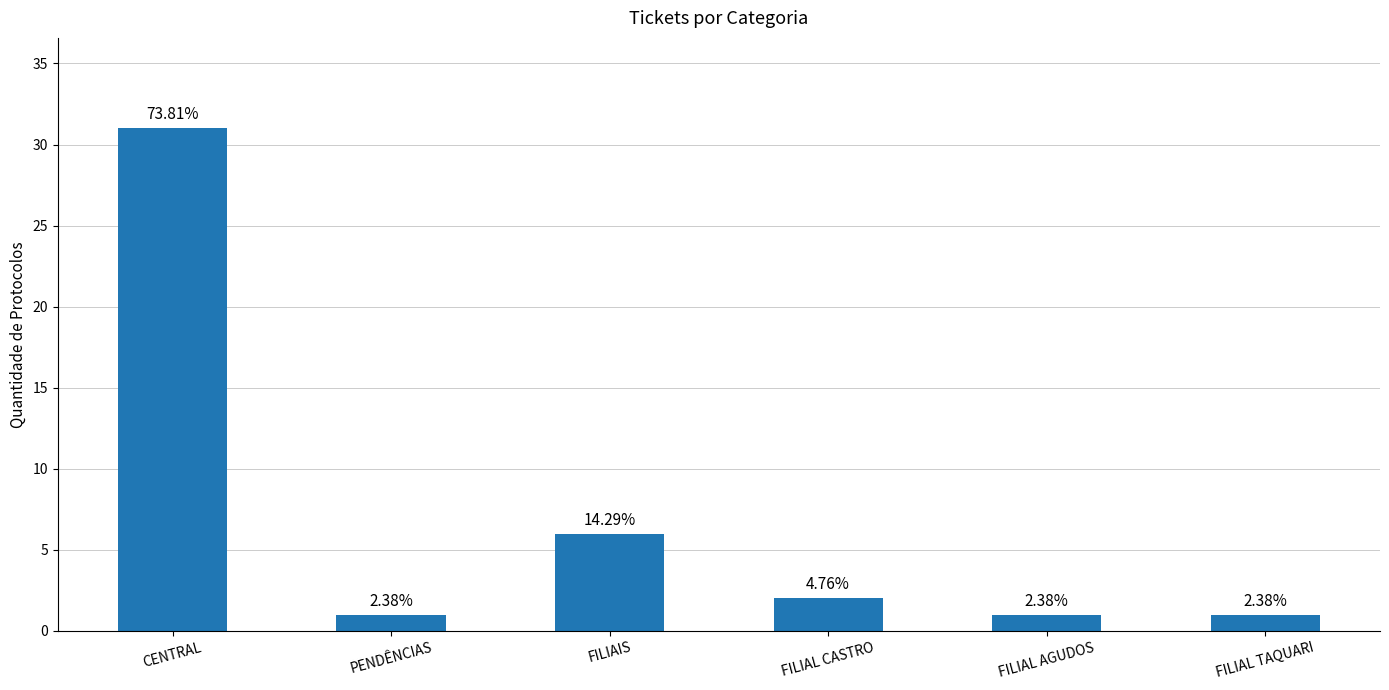

Are the bars horizontal?

No